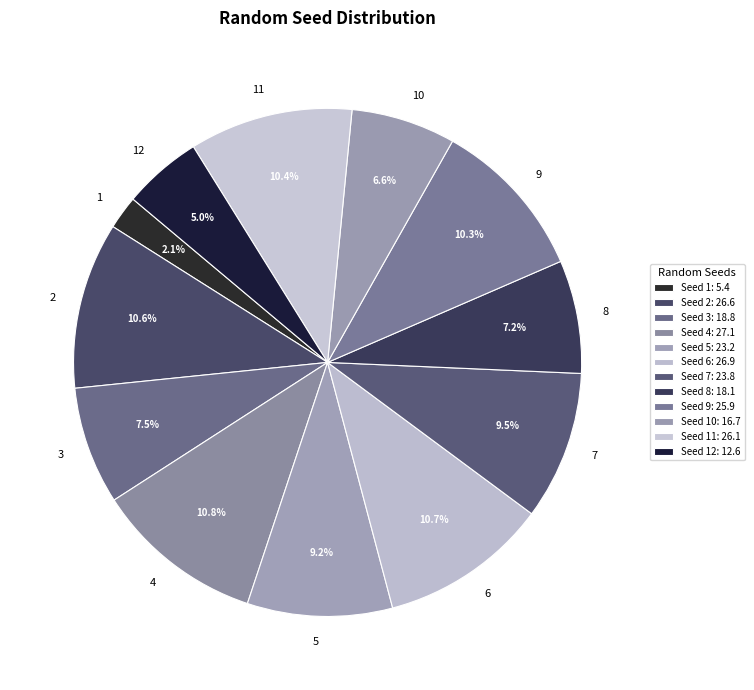

To the nearest percent, what is the average slice percentage?

8%